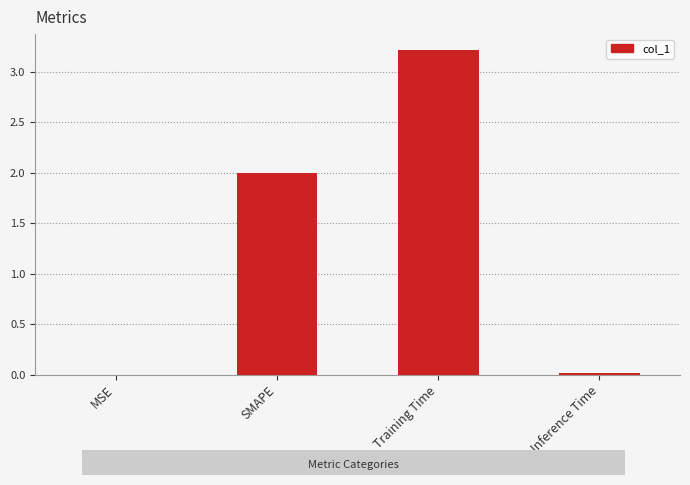

What is the average value?

1.3